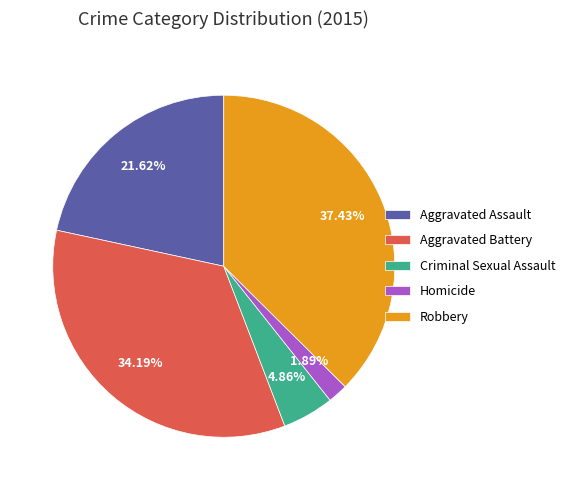

How many segments does this pie chart have?

5